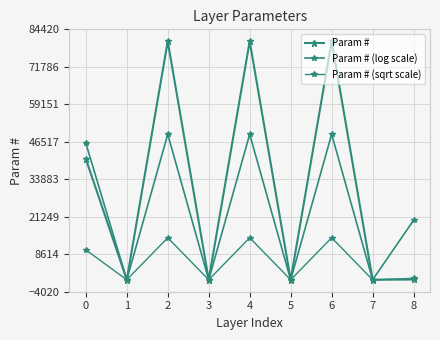

How many values in the Param # series are below 101?

4